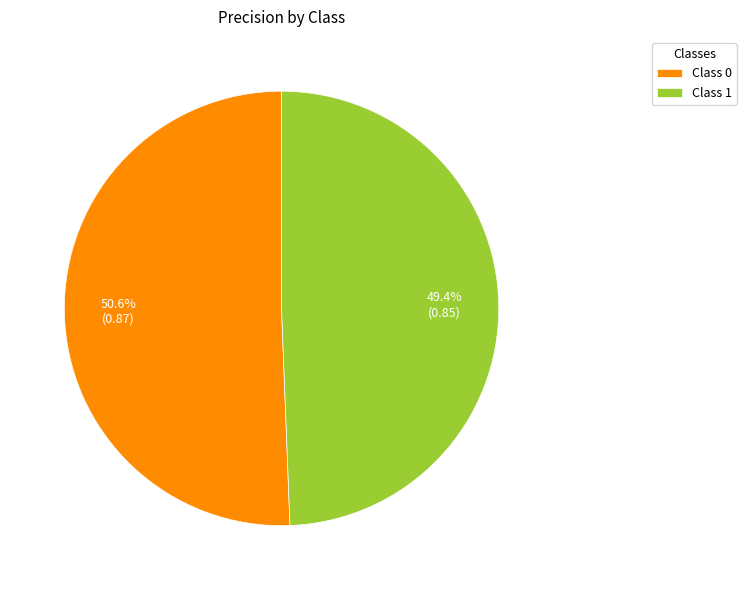

Do Class 0 and Class 1 together represent more than half of the pie?

Yes